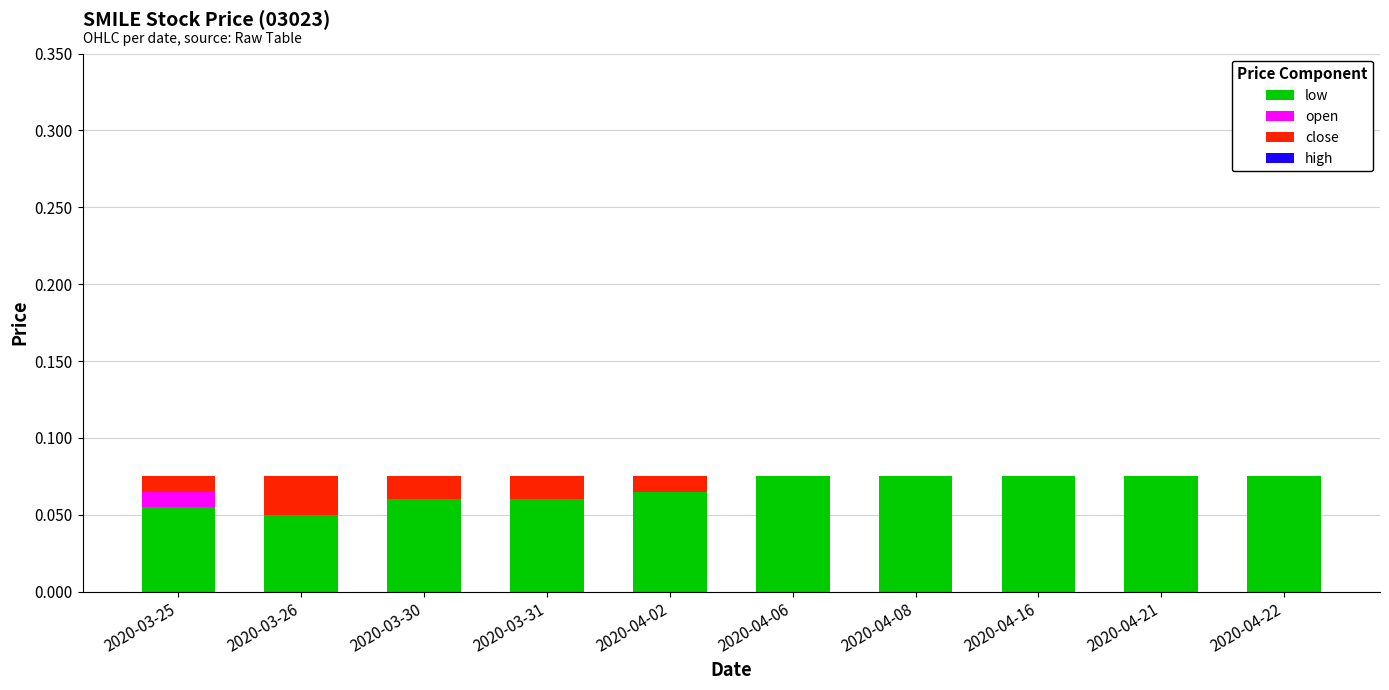

What is the sum of all low values?

0.7